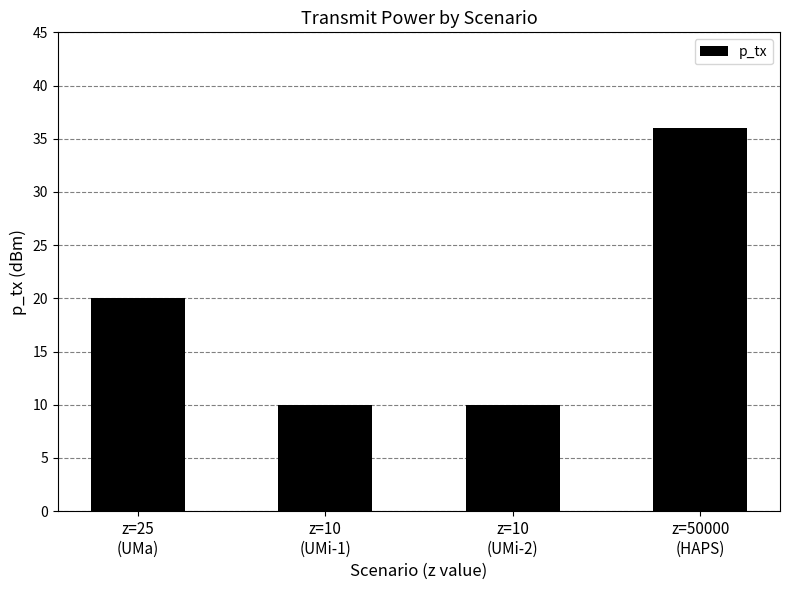

What is the maximum value shown in the chart?

36